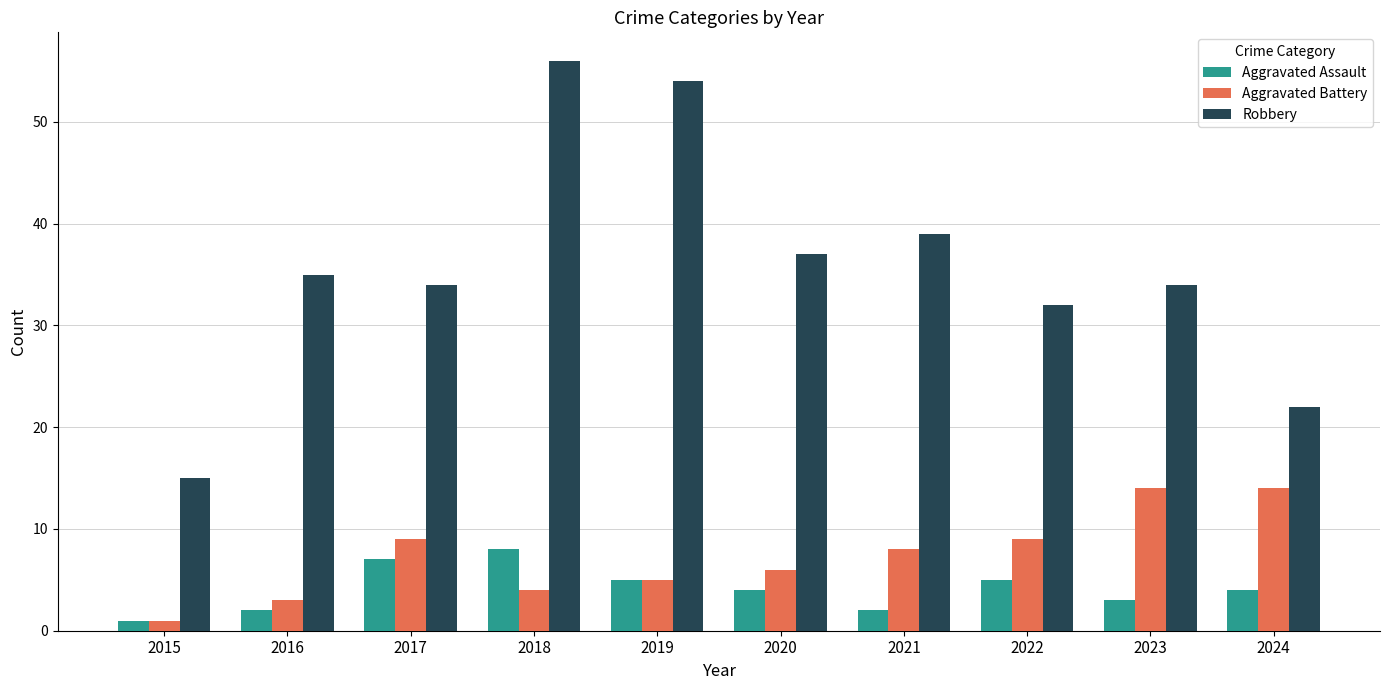

What is the sum of all Aggravated Battery values?

73